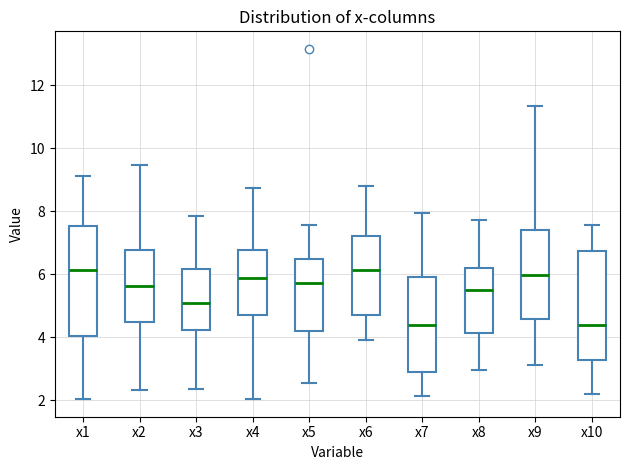

Reading left to right, read every box against the y-axis: the position of its median line, the range the box covers, and the ends of its whiskers. The values are not printed on the chart, so give them approximately, as read against the axis.

x1: median 6.2, box 4.0 to 7.6, whiskers 2.0 to 9.2
x2: median 5.6, box 4.4 to 6.8, whiskers 2.4 to 9.4
x3: median 5.0, box 4.2 to 6.2, whiskers 2.4 to 7.8
x4: median 5.8, box 4.8 to 6.8, whiskers 2.0 to 8.8
x5: median 5.8, box 4.2 to 6.4, whiskers 2.6 to 7.6
x6: median 6.2, box 4.8 to 7.2, whiskers 4.0 to 8.8
x7: median 4.4, box 2.8 to 6.0, whiskers 2.2 to 8.0
x8: median 5.4, box 4.2 to 6.2, whiskers 3.0 to 7.8
x9: median 6.0, box 4.6 to 7.4, whiskers 3.2 to 11.4
x10: median 4.4, box 3.2 to 6.8, whiskers 2.2 to 7.6